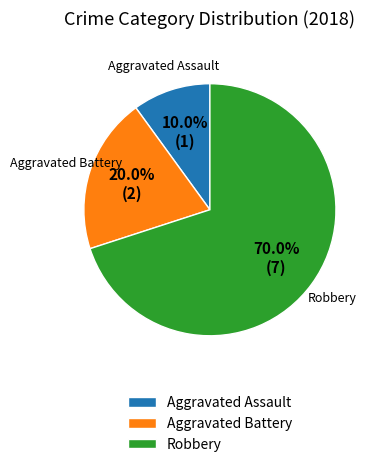

What percentage is the Aggravated Assault slice, to the nearest percent?

10%